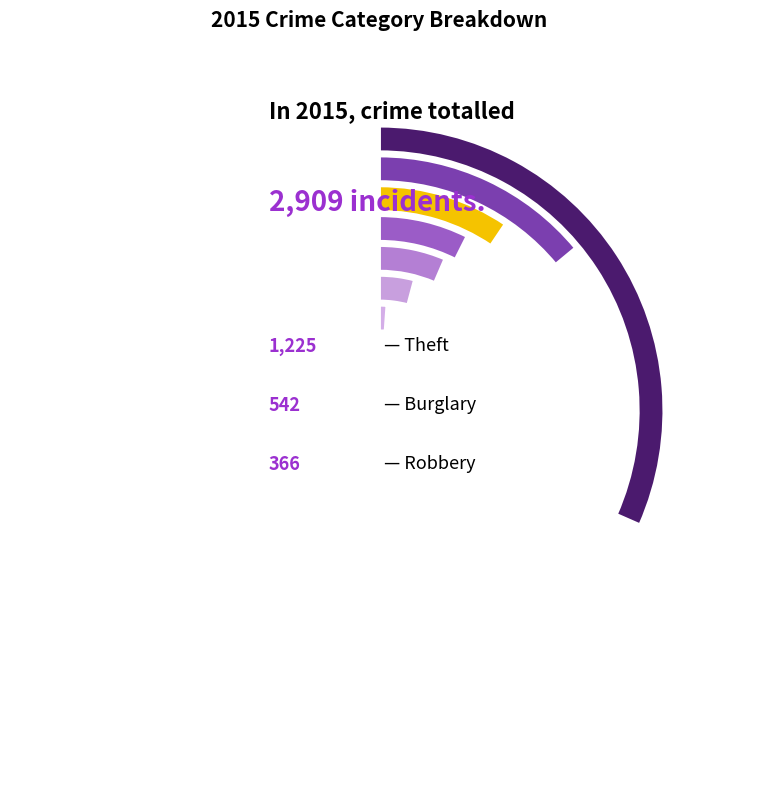

Between Arson and Criminal Sexual Assault, which is larger?

Criminal Sexual Assault